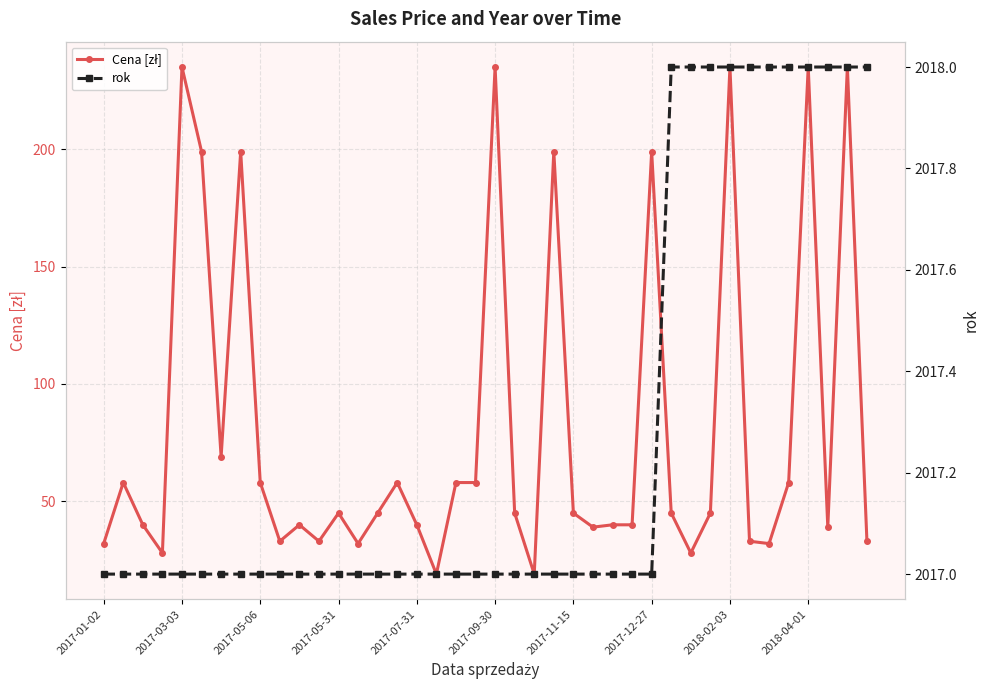

What is the smallest value displayed?

19